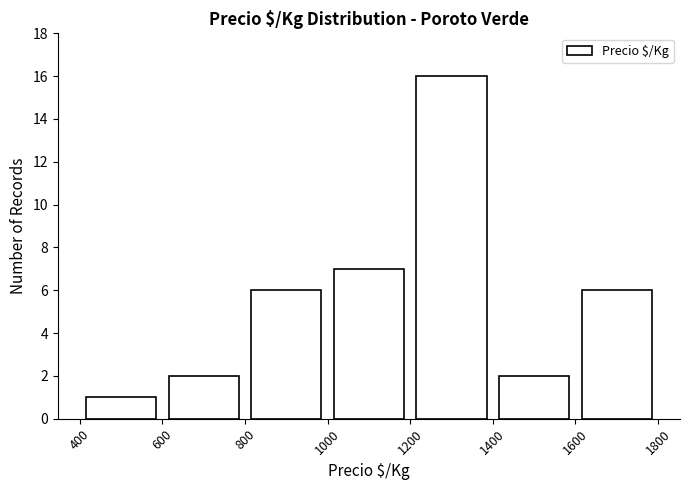

Reading left to right, transcribe this chart: for each bar, give the range it covers on the x-axis and its height. The values are not printed on the chart, so give them approximately, as read against the axis.

400 to 600: 1
600 to 800: 2
800 to 1000: 6
1000 to 1200: 7
1200 to 1400: 16
1400 to 1600: 2
1600 to 1800: 6